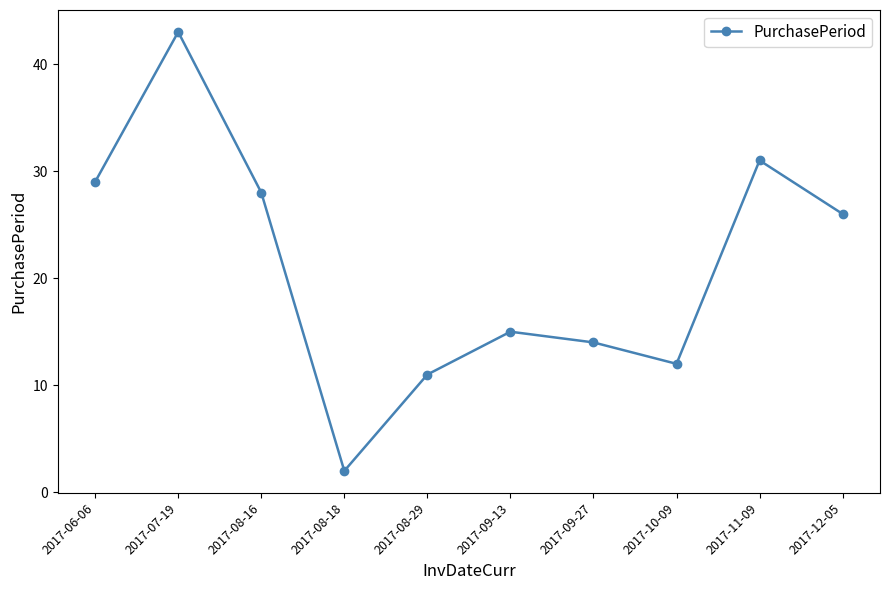

What is the ratio of the value at 2017-09-27 to the value at 2017-11-09?

0.5